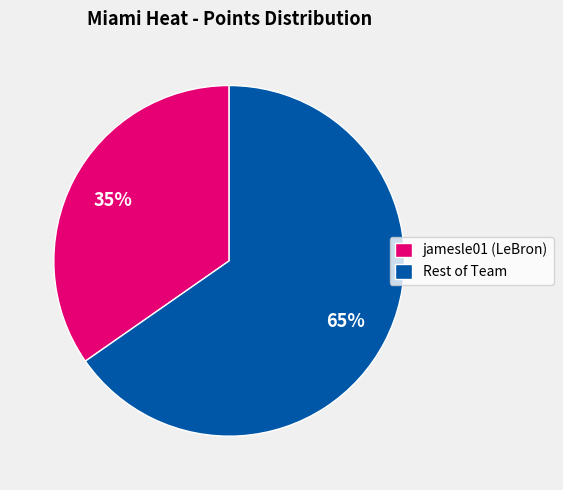

Is it true that Rest of Team is 65% of the pie?

True